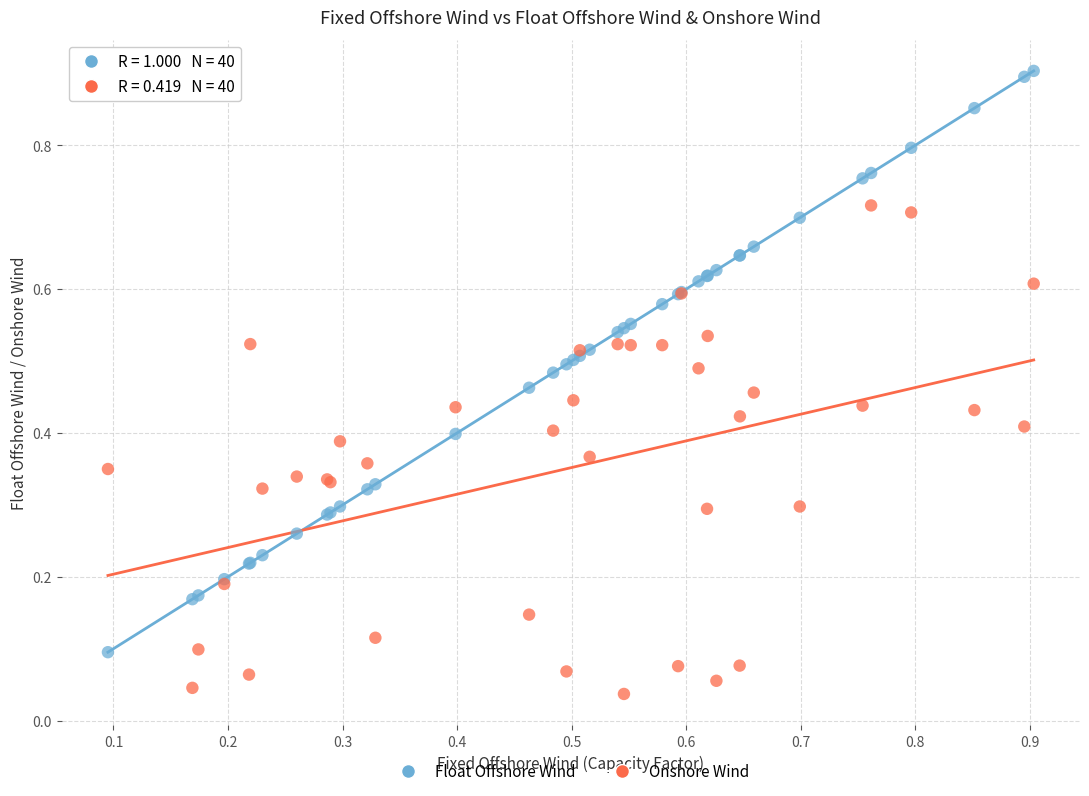

Which series has the widest spread of Y values?

Float Offshore Wind